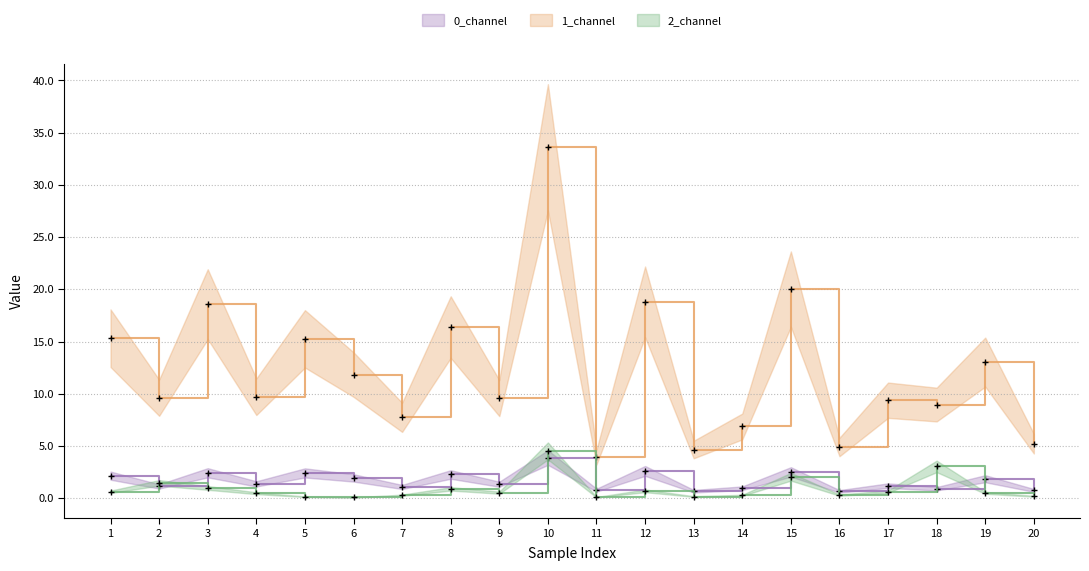

List the labels in order of 2_channel value, largest first.

10, 18, 15, 2, 3, 8, 12, 17, 1, 9, 19, 4, 16, 7, 14, 20, 13, 5, 11, 6